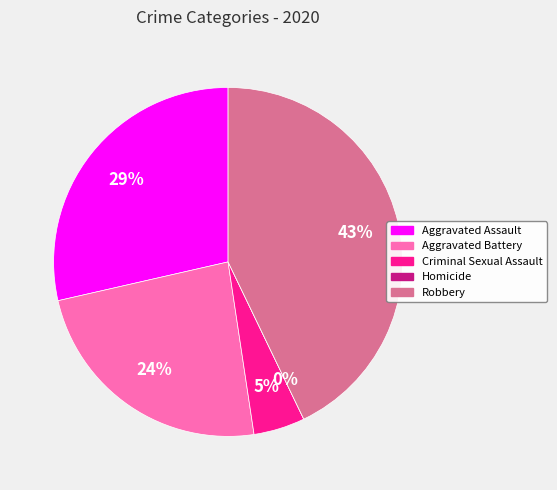

Count the number of slices in the pie.

5